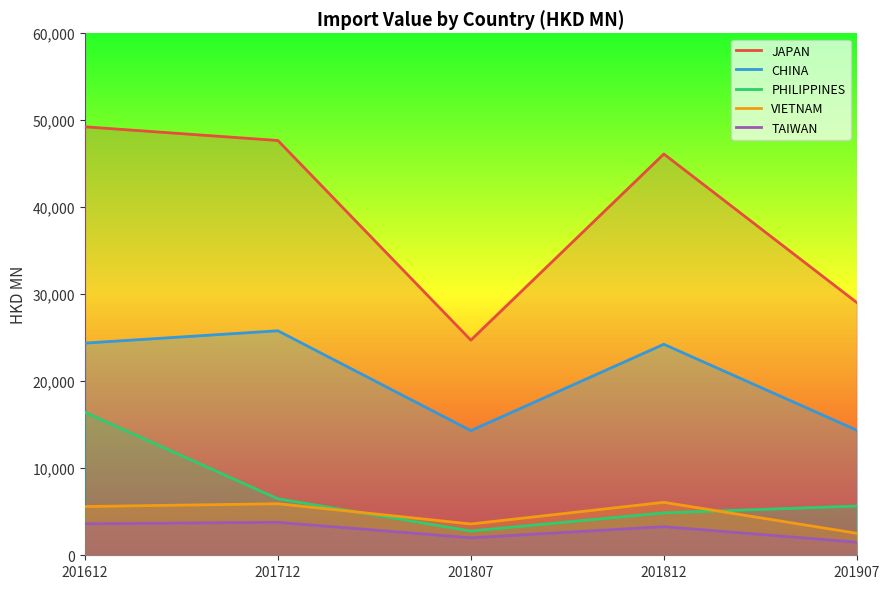

Between 201812 and 201907, which series saw the biggest shift?

JAPAN